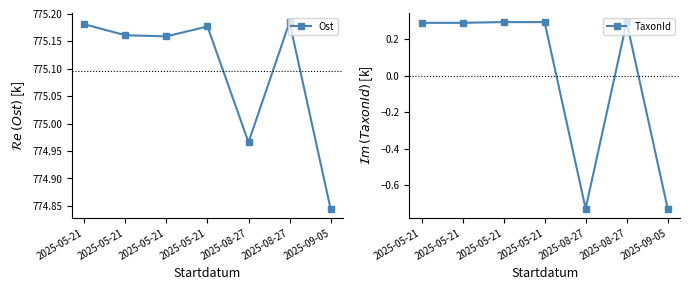

What is the value of the TaxonId point at the 7th from the left?

-0.7